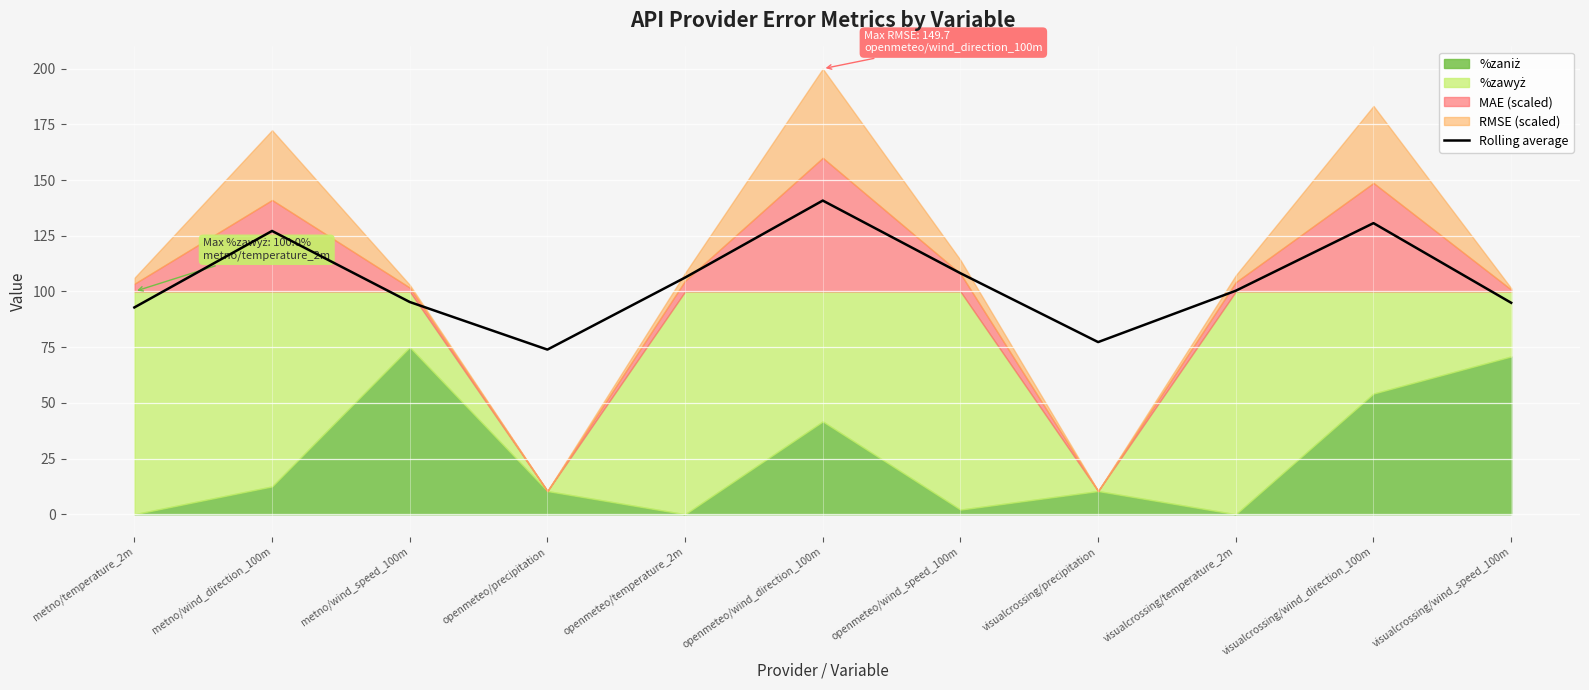

The value at openmeteo/wind_direction_100m is 140.8. True or false?

True